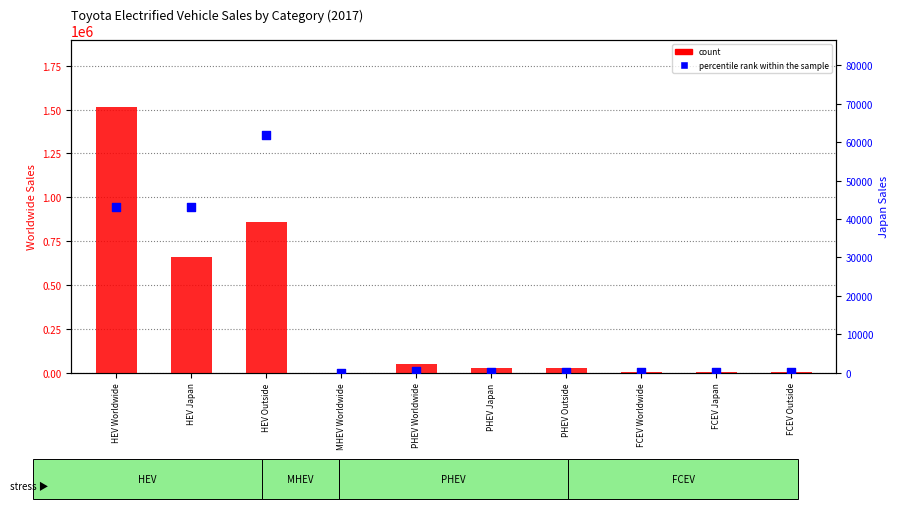

At how many categories does at least one series exceed 777246?

2